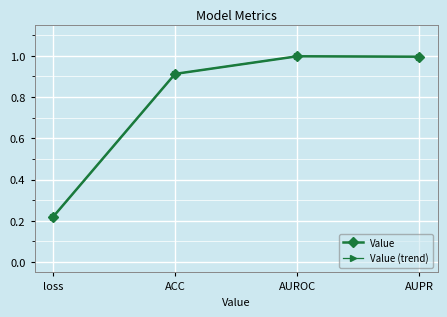

Does the chart have visible grid lines?

Yes